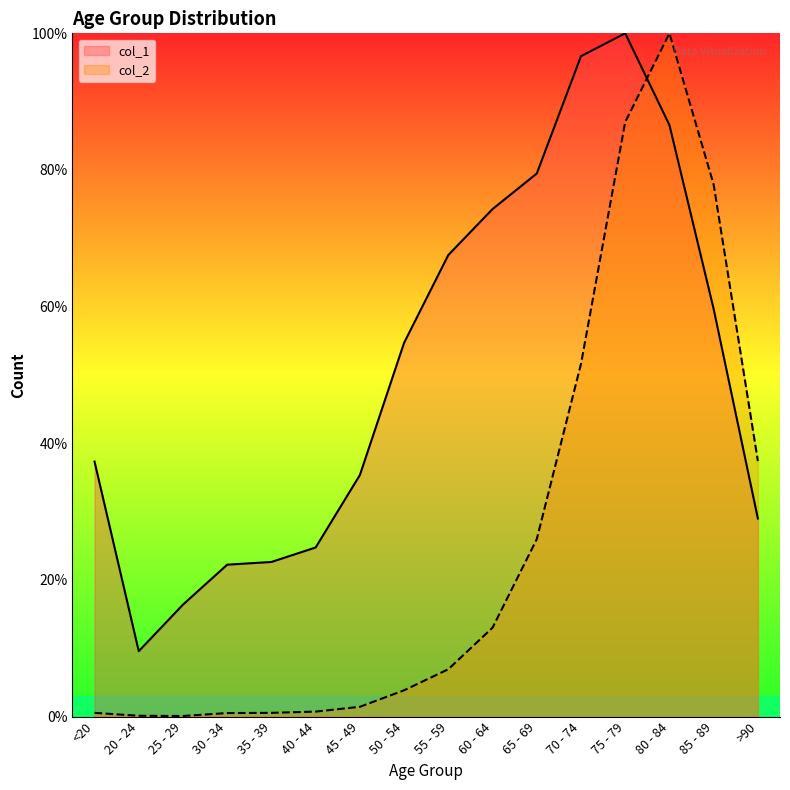

What is the difference between the maximum and minimum values in the col_2 series?

99.9